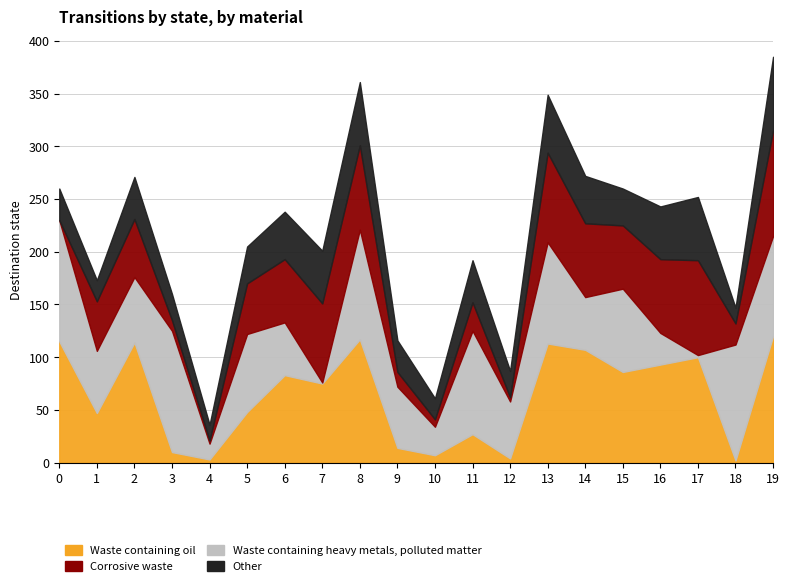

Reading left to right, list all the values displayed in this chart.

Waste containing oil: 0=115	1=47	2=114	3=10	4=3	5=48	6=83	7=75	8=117	9=14	10=7	11=27	12=4	13=113	14=107	15=86	16=93	17=100	18=2	19=120
Waste containing heavy metals, polluted matter: 0=115	1=59	2=62	3=115	4=15	5=74	6=50	7=1	8=104	9=58	10=27	11=98	12=54	13=96	14=50	15=79	16=30	17=2	18=110	19=95
Corrosive waste: 0=0	1=47	2=55	3=10	4=3	5=48	6=60	7=75	8=80	9=14	10=7	11=27	12=4	13=85	14=70	15=60	16=70	17=90	18=20	19=100
Other: 0=30	1=20	2=40	3=25	4=15	5=35	6=45	7=50	8=60	9=30	10=20	11=40	12=25	13=55	14=45	15=35	16=50	17=60	18=15	19=70